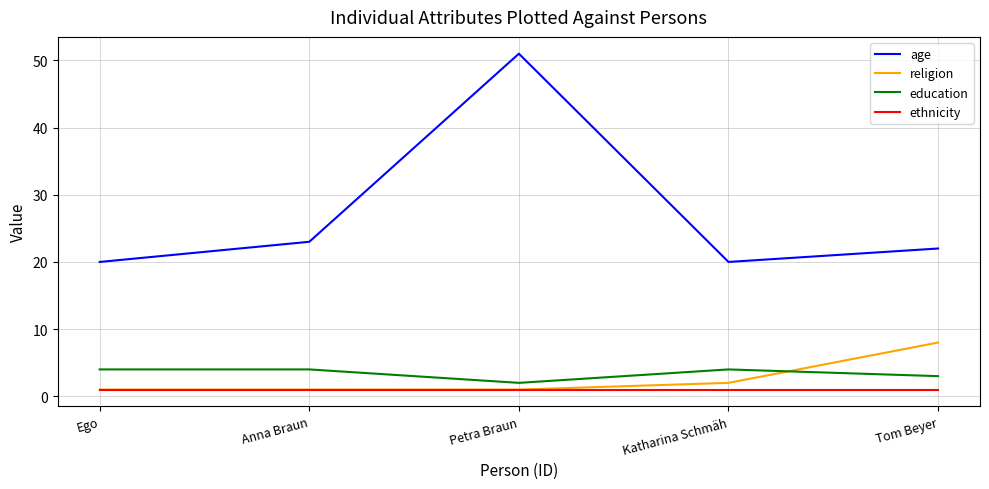

Between Ego and Tom Beyer, which series saw the biggest shift?

religion